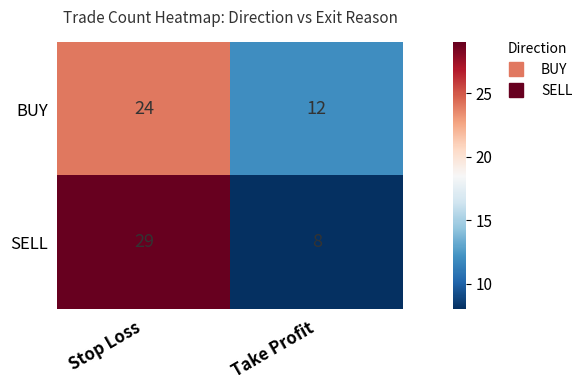

Where is SELL nearest to the value 18?

Take Profit